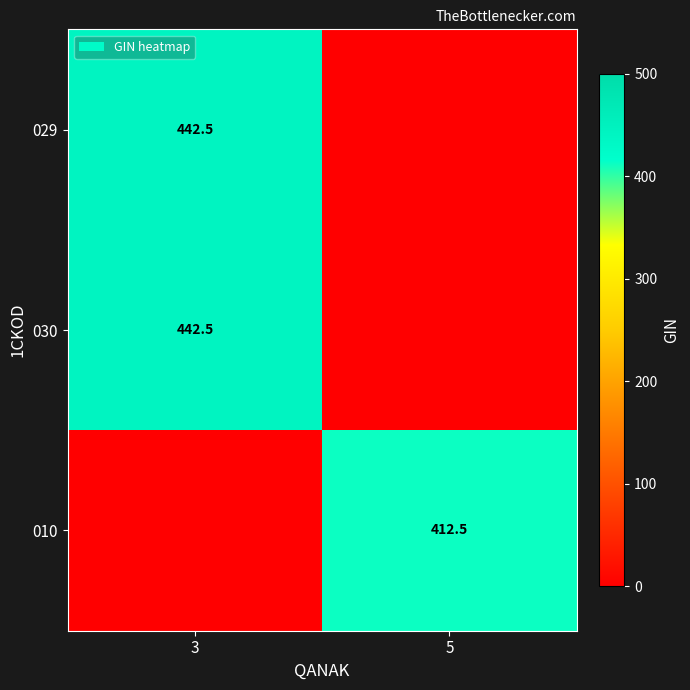

Is it true that 010 equals 84.9 at 5?

False